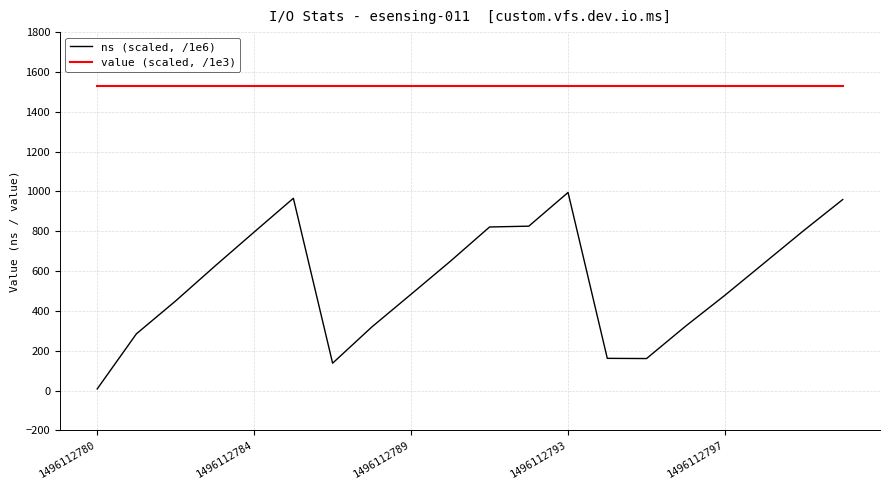

Which series has the widest spread of values?

ns (scaled, /1e6)